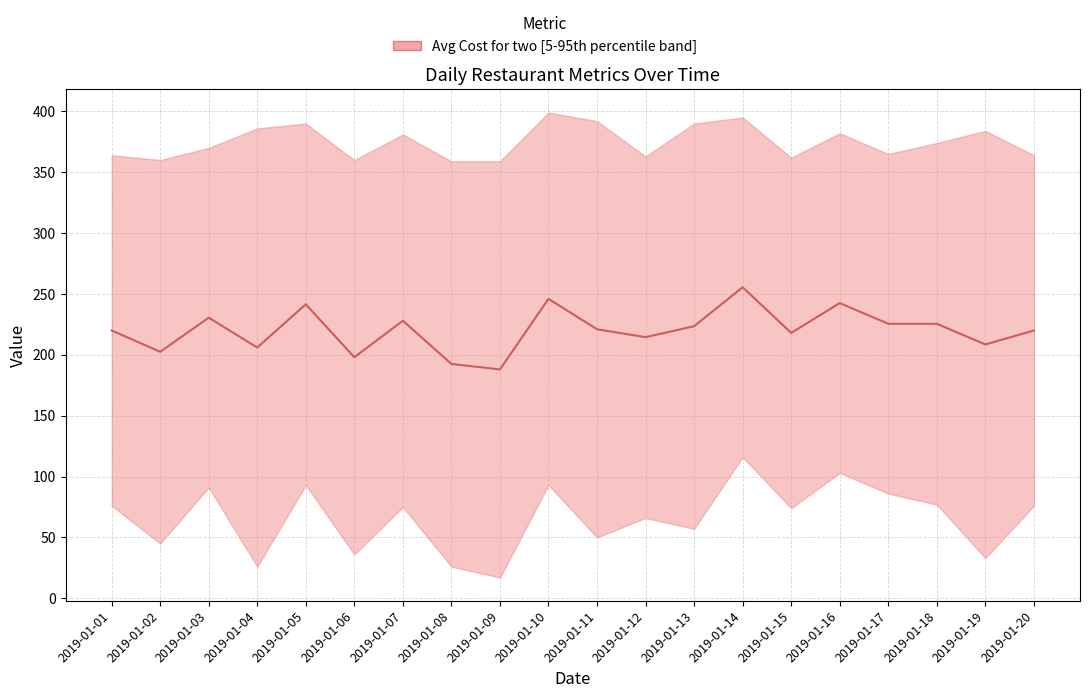

What is the greatest value displayed?

255.5